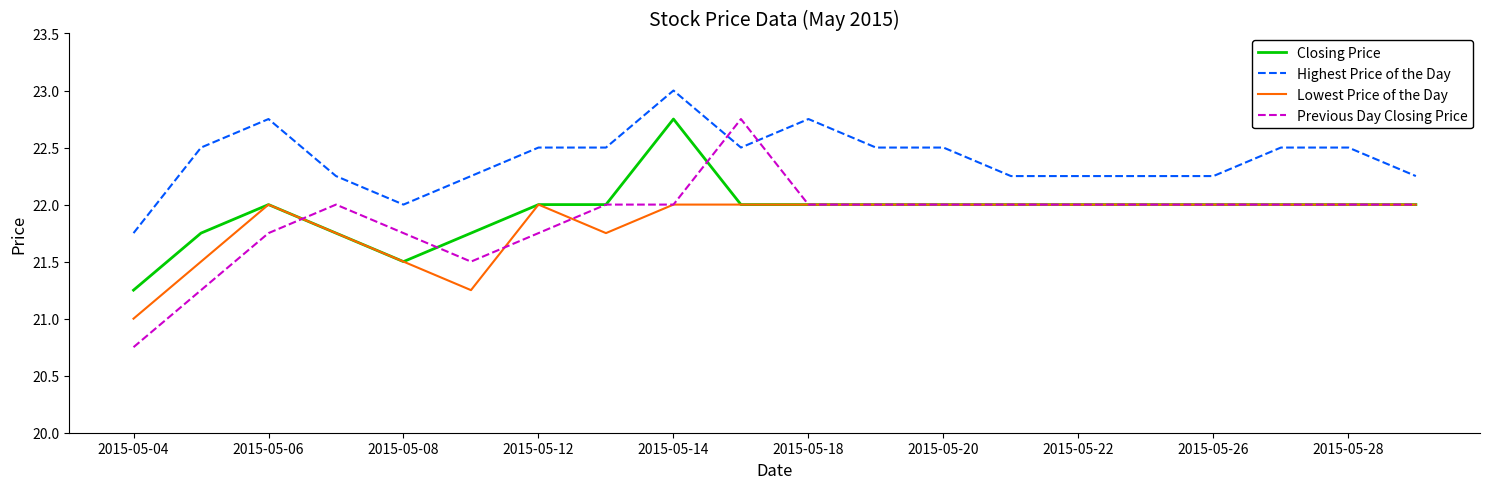

What is the difference between the maximum and second lowest values in the Previous Day Closing Price series?

1.5